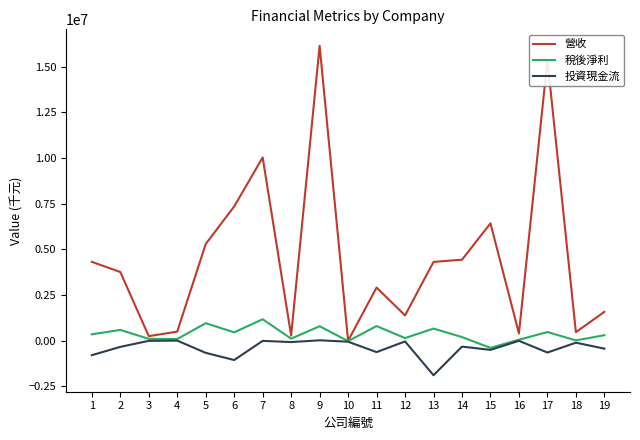

Between 4 and 7, which series saw the biggest shift?

營收